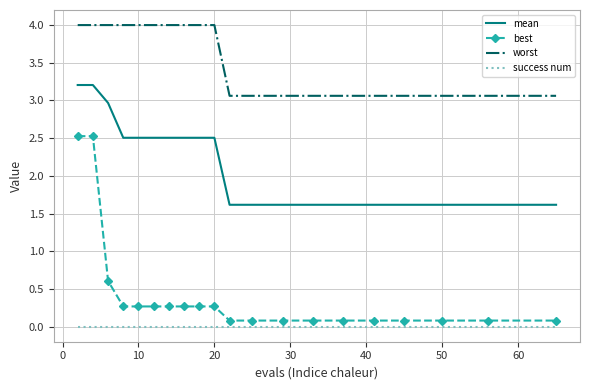

What is the minimum value for mean?

1.6